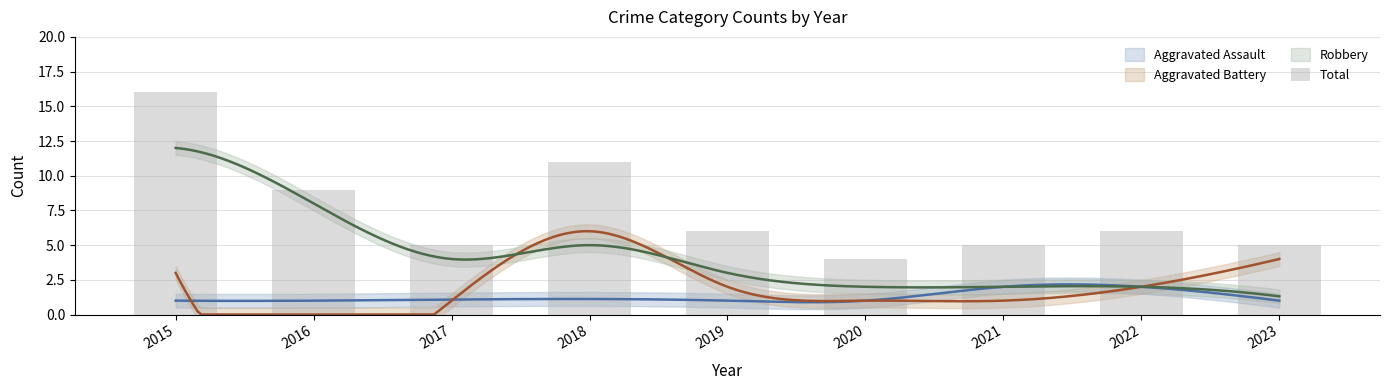

At which label does the data first exceed 6?

2015